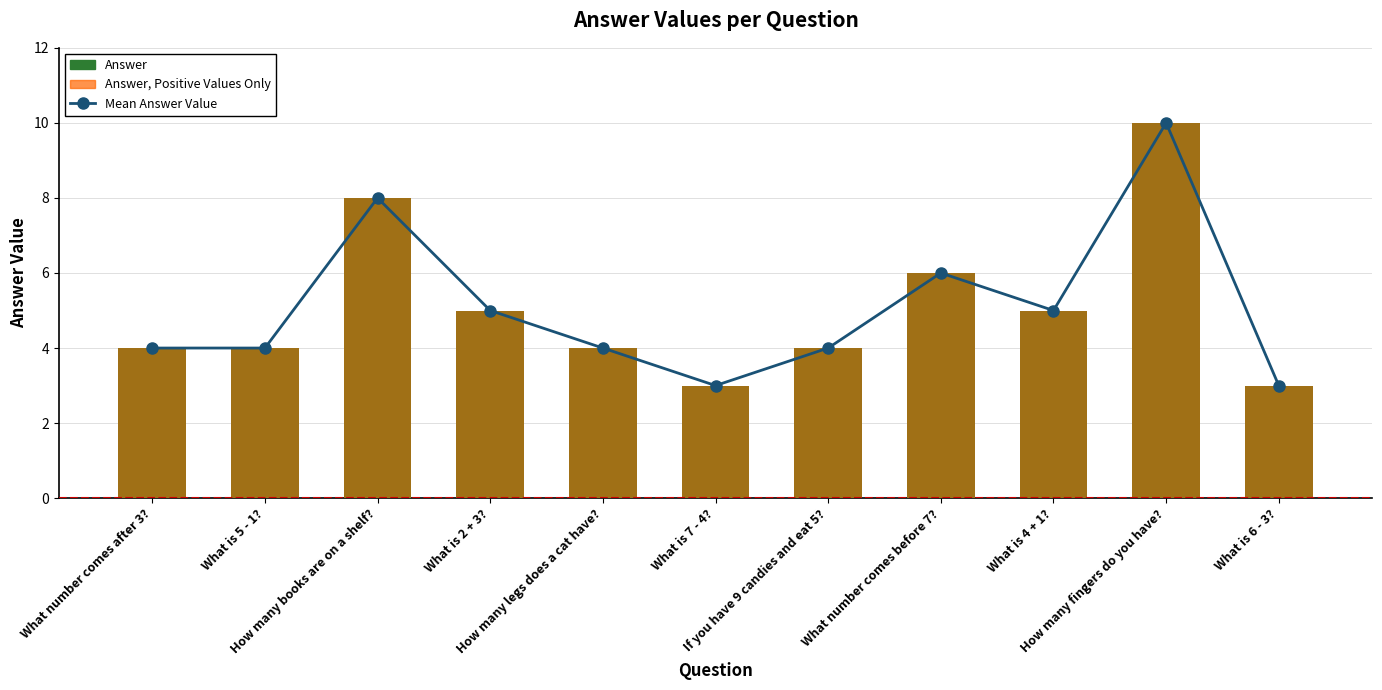

Count the number of data series in this chart.

3